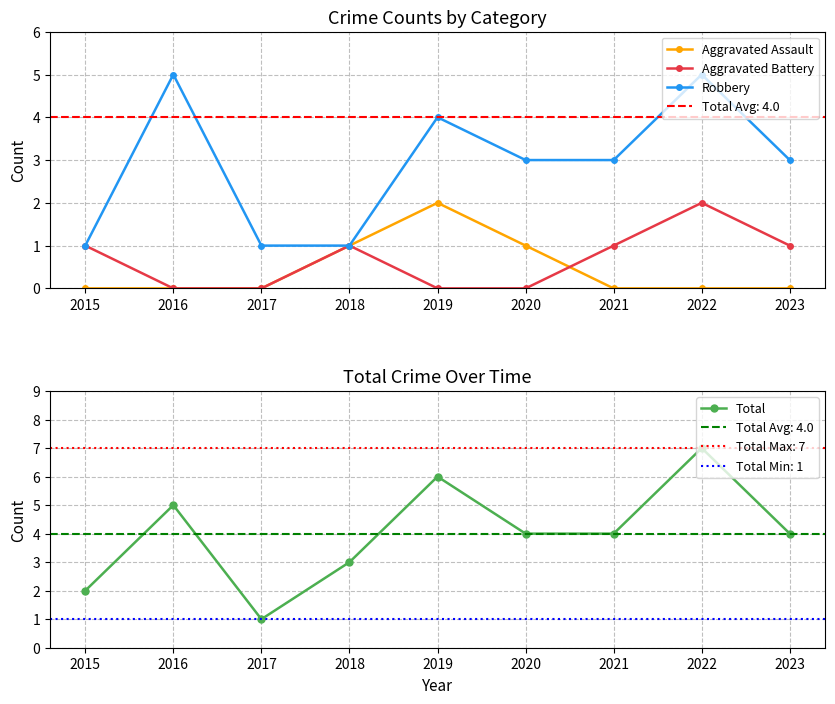

At how many categories does at least one series exceed 4?

3